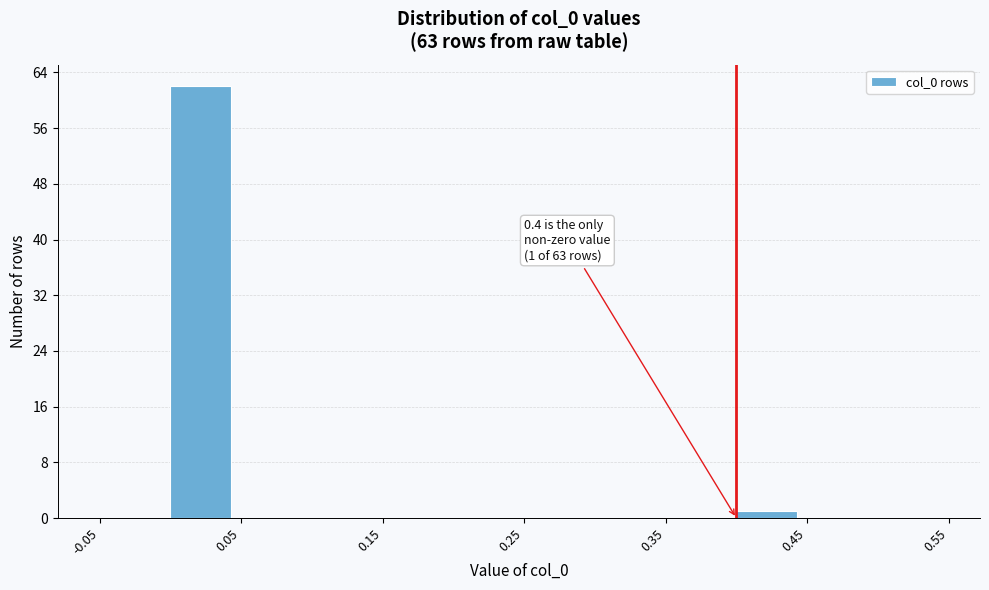

Over which range of the x-axis is the bar tallest?

0.00 to 0.05